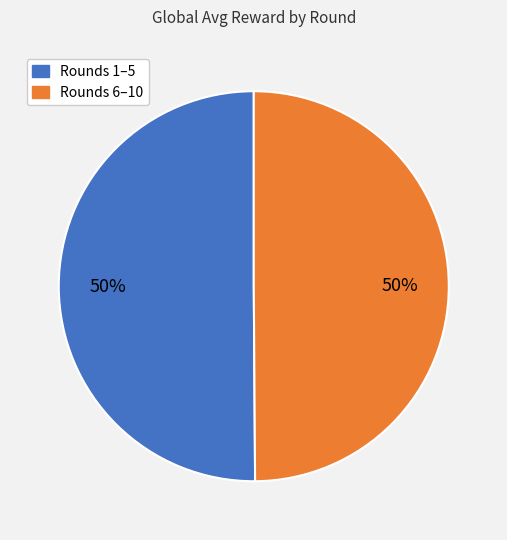

To the nearest percent, what is the average slice percentage?

50%